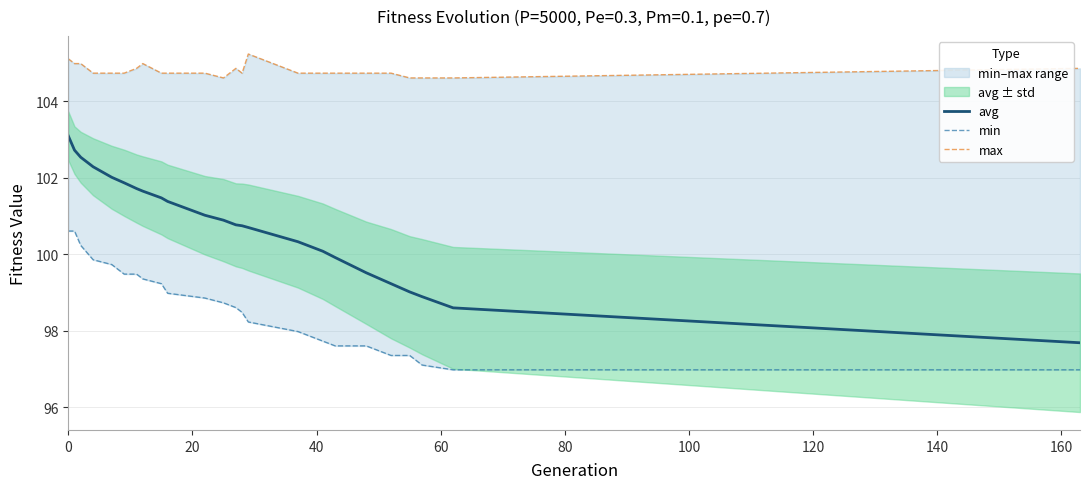

List the series in order of their overall mean, lowest first.

min, avg, max